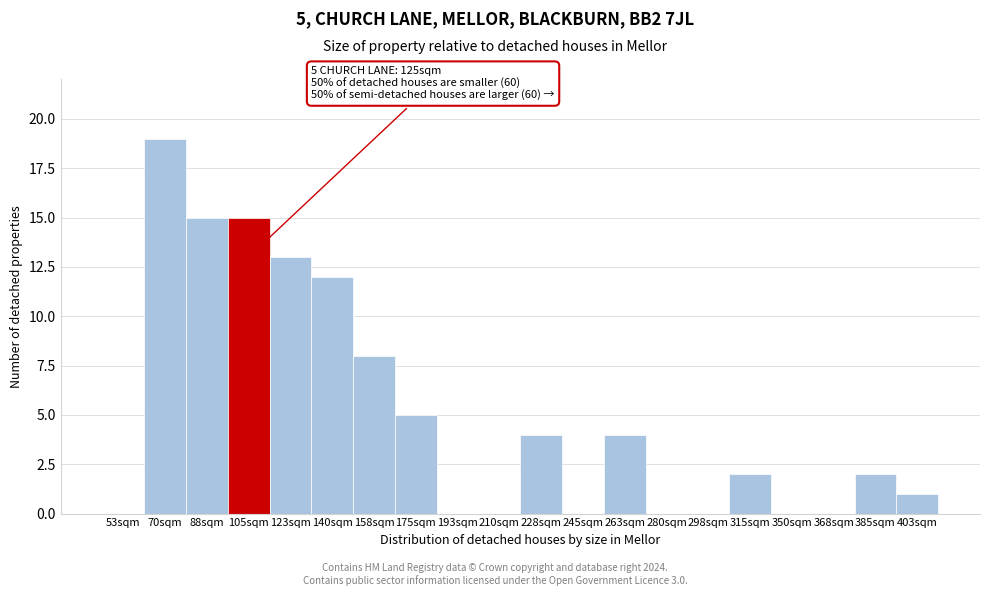

Reading left to right, transcribe all the data shown in this chart.

53sqm=0	70sqm=19	88sqm=15	105sqm=15	123sqm=13	140sqm=12	158sqm=8	175sqm=5	193sqm=0	210sqm=0	228sqm=4	245sqm=0	263sqm=4	280sqm=0	298sqm=0	315sqm=2	350sqm=0	368sqm=0	385sqm=2	403sqm=1